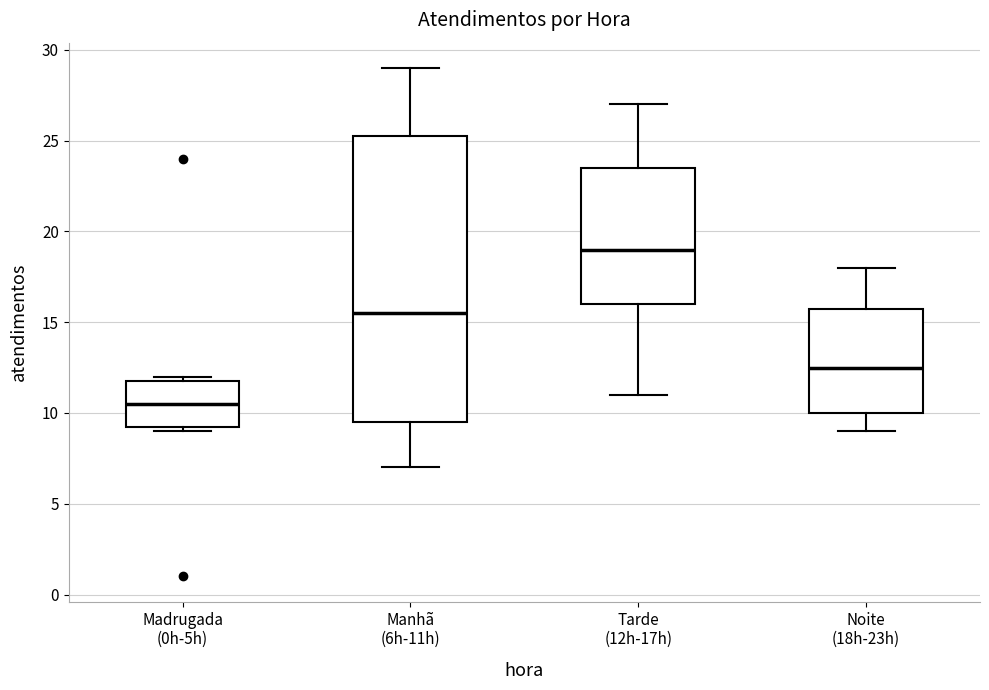

Comparing the boxes themselves (not the whiskers), which one is the tallest?

Manhã (6h-11h)